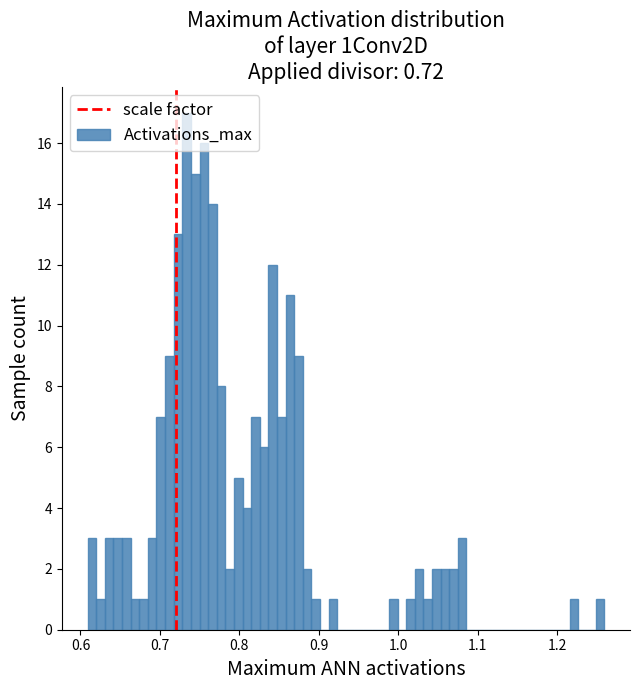

Read against the x-axis, roughly where is the centre of the tallest bar?

0.73